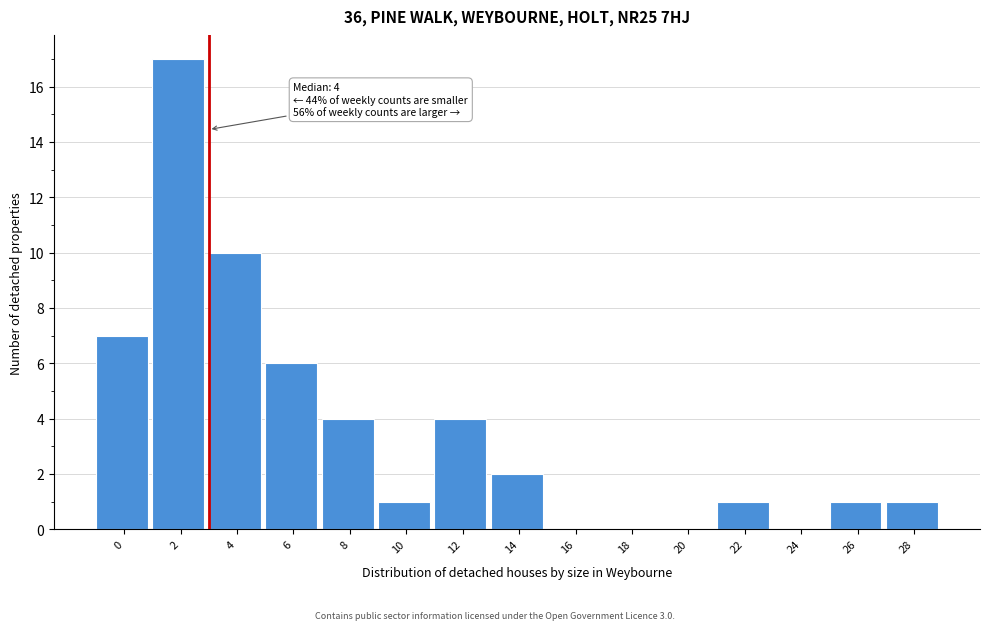

Reading left to right, extract all data points from this chart.

0=7	2=17	4=10	6=6	8=4	10=1	12=4	14=2	16=0	18=0	20=0	22=1	24=0	26=1	28=1